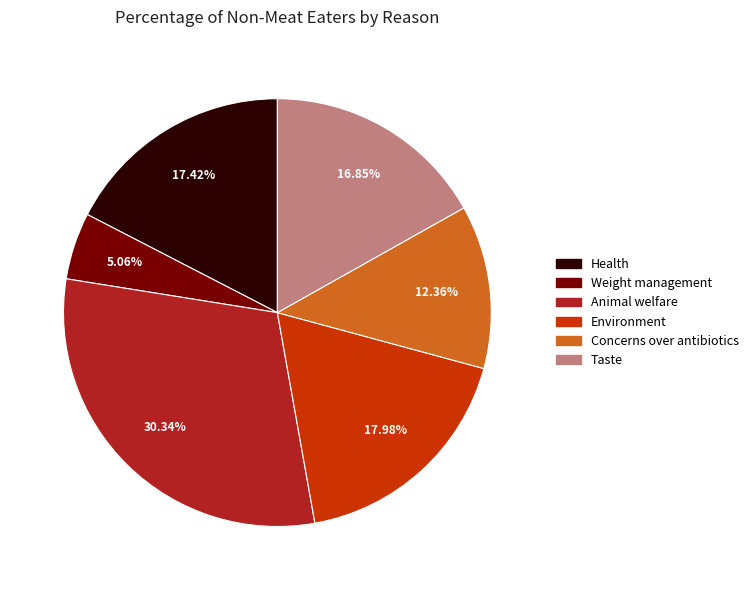

Does Health represent more than half of the total?

No